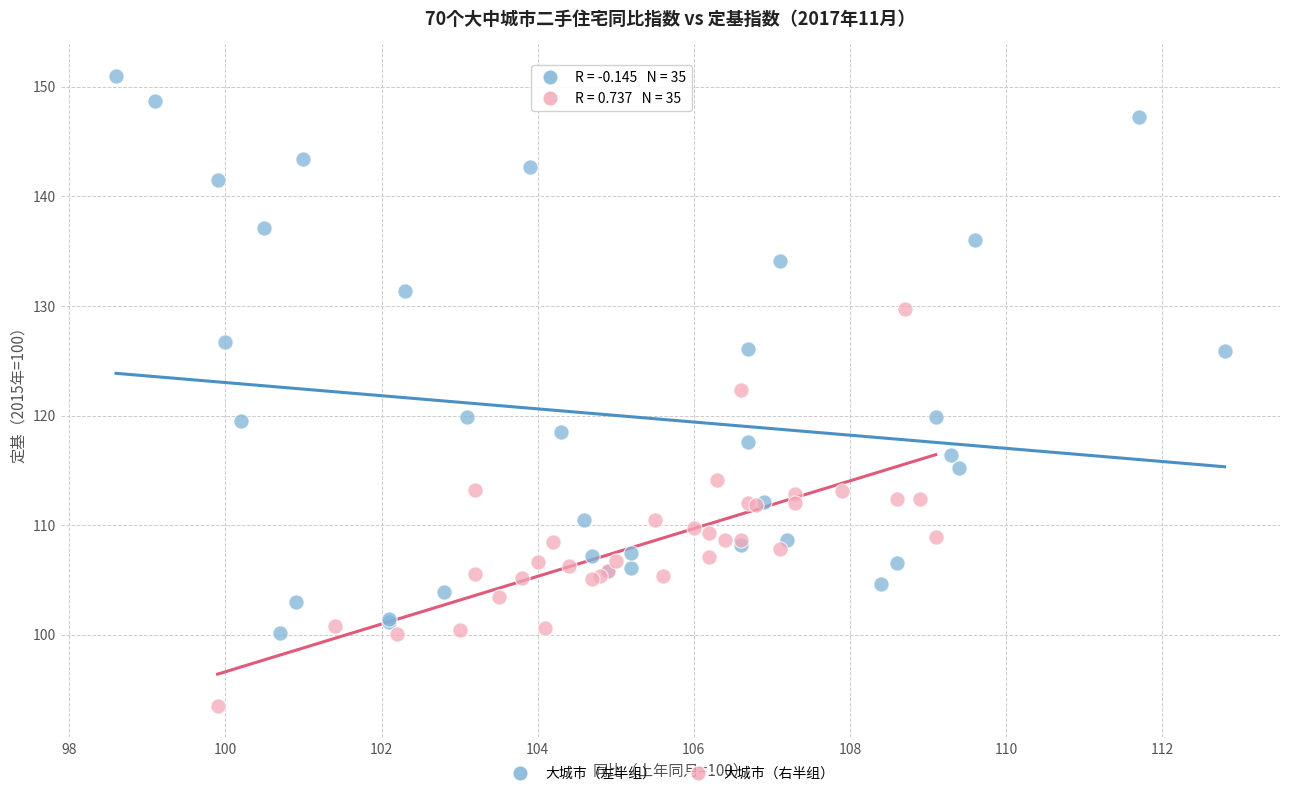

Which series has the largest Y range (max minus min)?

大城市（左半组）